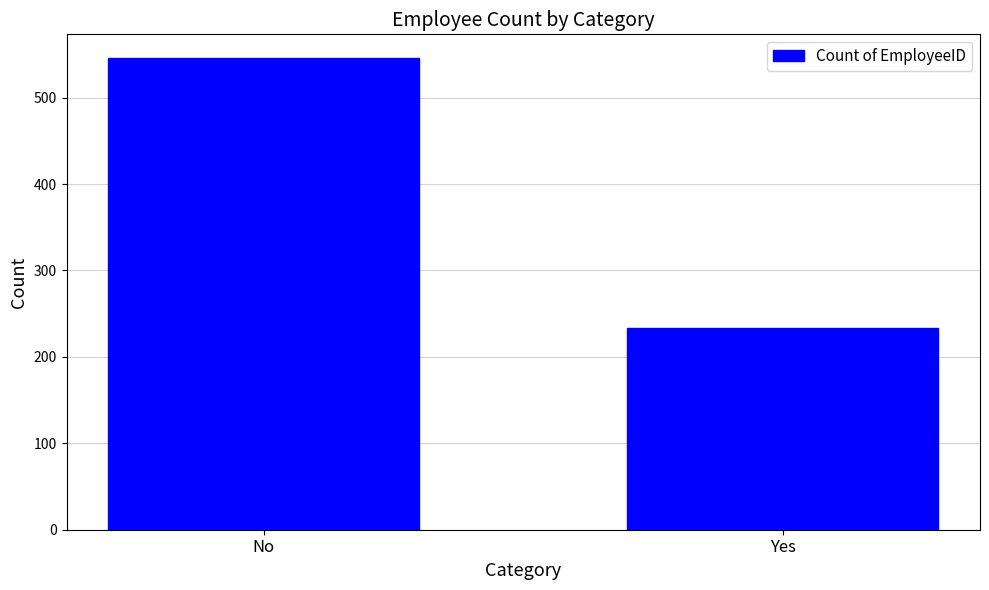

What is the label of the 2nd bar from the right?

No